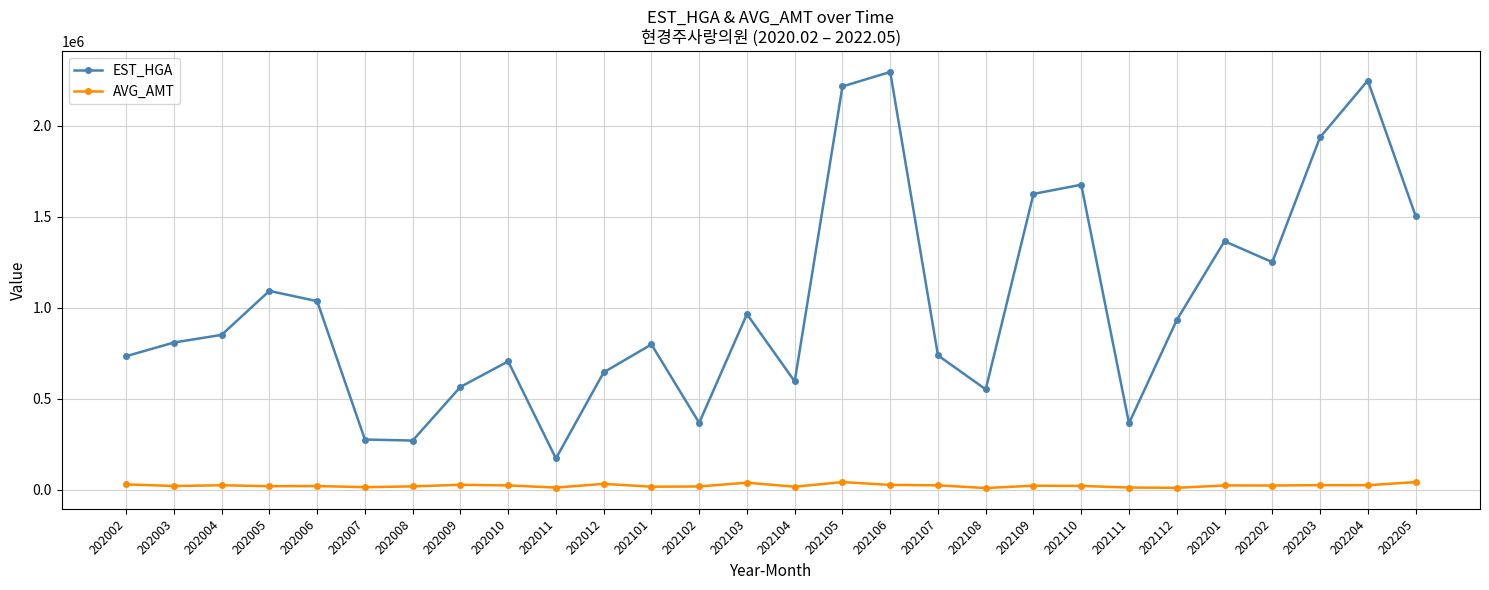

Which series has the largest range (max minus min)?

EST_HGA